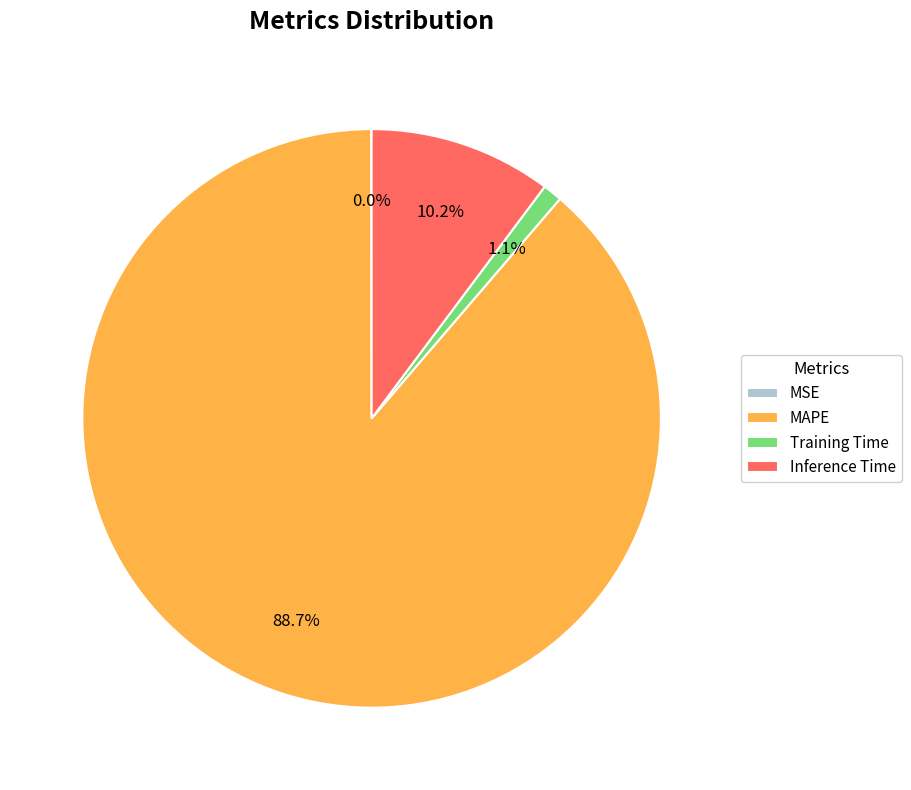

How much of the chart is everything except Training Time?

98.9%